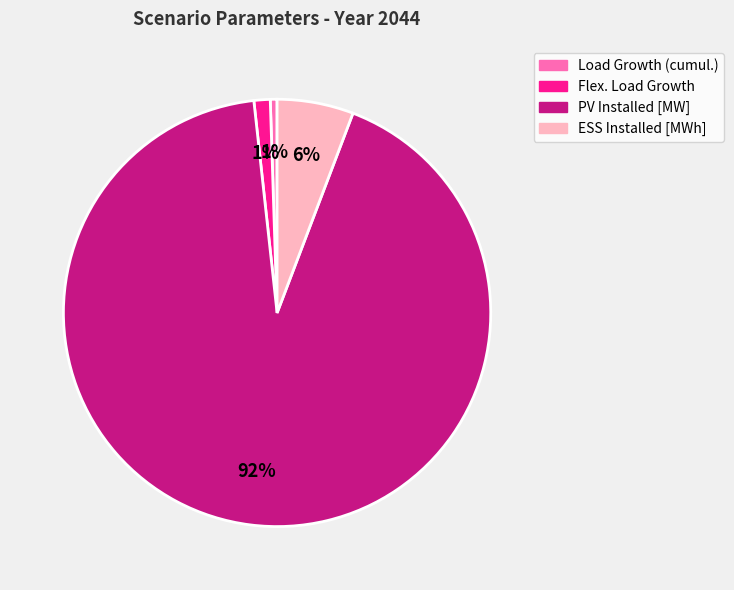

To the nearest percent, what is the average slice percentage?

25%